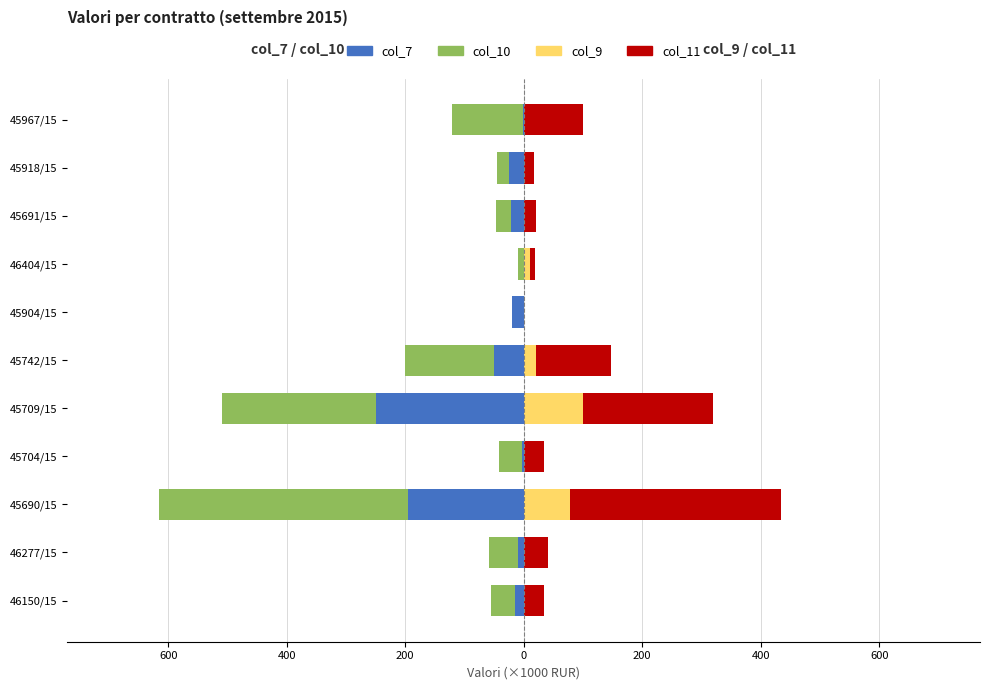

Reading right to left, list all the values displayed in this chart.

col_7: -1.6	-24.8	-21.9	0.0	-19.4	-49.7	-250.1	-2.2	-196.1	-9.7	-14.5
col_10: -119.0	-20.0	-24.4	-10.0	0.0	-150.0	-259.4	-40.0	-419.4	-49.0	-40.0
col_9: 0.0	0.0	0.0	10.0	0.0	19.9	100.0	0.0	78.5	0.0	0.0
col_11: 100.8	16.9	20.7	8.5	0.0	127.1	219.8	33.9	355.4	41.6	33.9